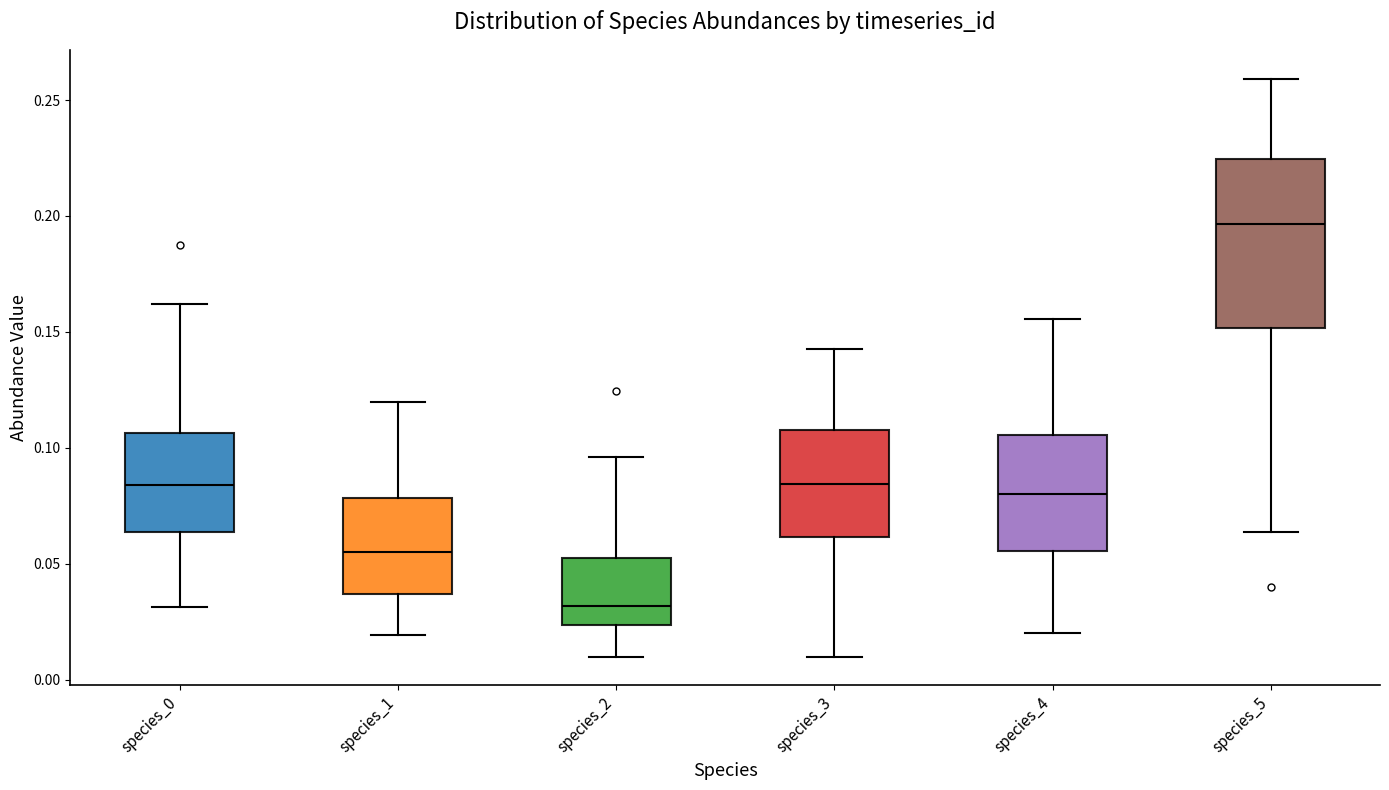

Reading left to right, transcribe this box plot: for each box, give where its median line is, the range the box spans, and where its two whiskers end, as read against the y-axis. The values are not printed on the chart, so give them approximately, as read against the axis.

species_0: median 0.085, box 0.065 to 0.105, whiskers 0.030 to 0.160
species_1: median 0.055, box 0.035 to 0.080, whiskers 0.020 to 0.120
species_2: median 0.030, box 0.025 to 0.055, whiskers 0.010 to 0.095
species_3: median 0.085, box 0.060 to 0.110, whiskers 0.010 to 0.145
species_4: median 0.080, box 0.055 to 0.105, whiskers 0.020 to 0.155
species_5: median 0.195, box 0.150 to 0.225, whiskers 0.065 to 0.260